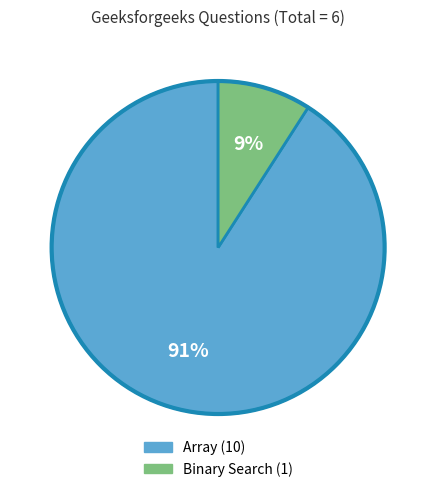

Do Binary Search and Array together represent more than half of the pie?

Yes